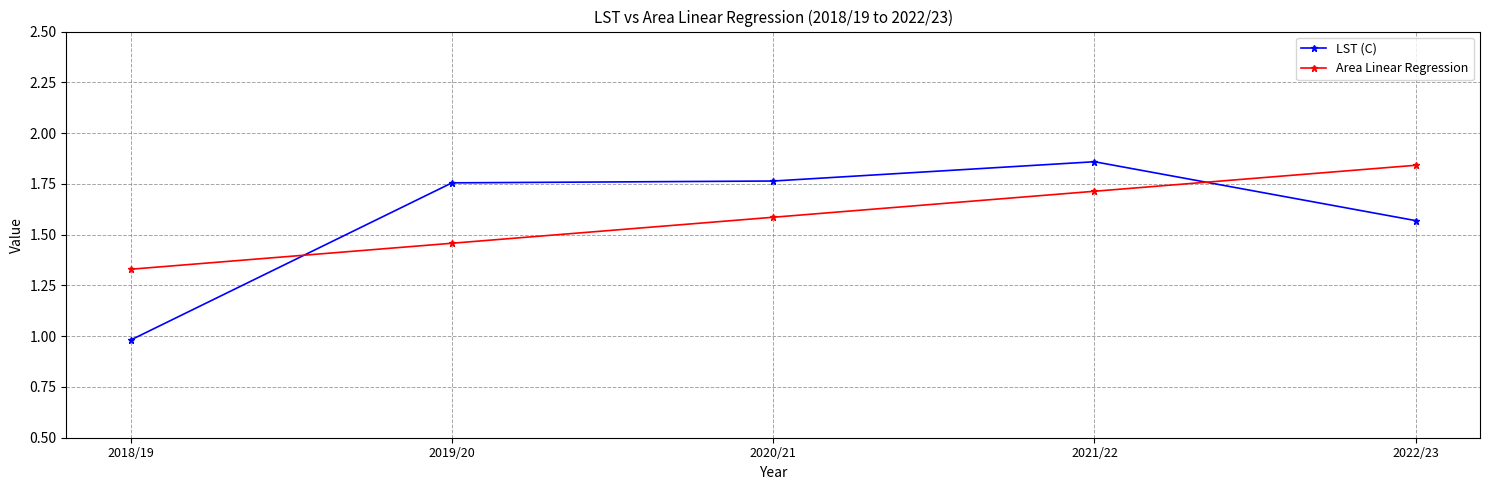

Is this an area chart (filled region under the line)?

No